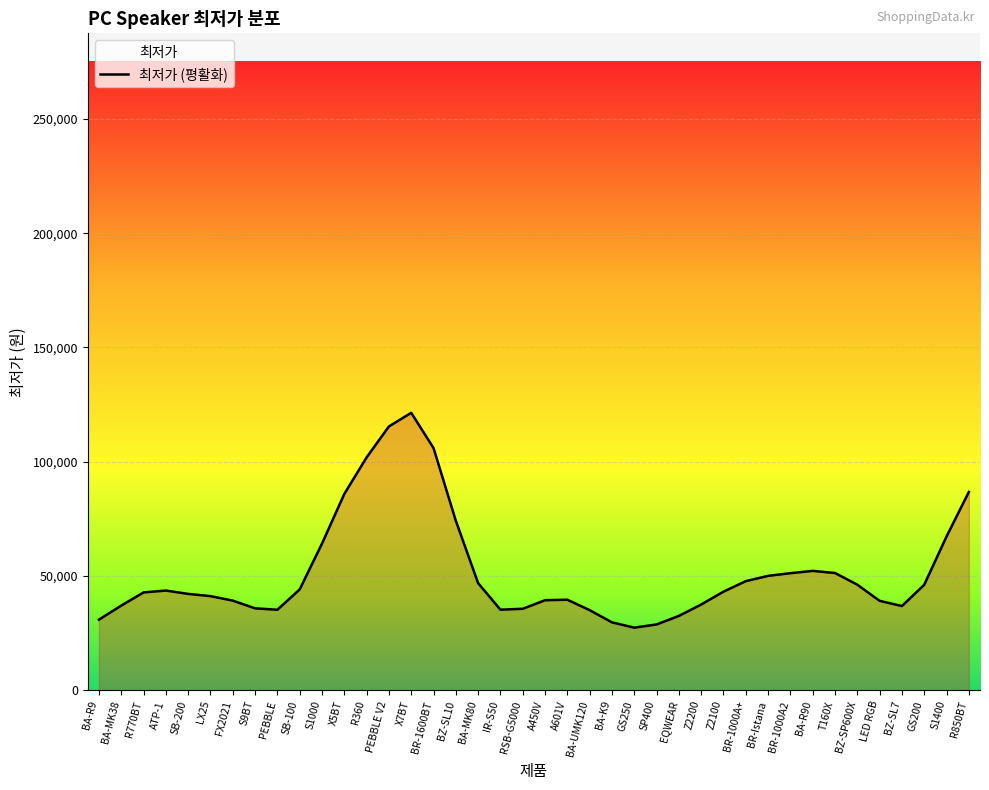

Does the chart display data point markers on the line(s)?

No